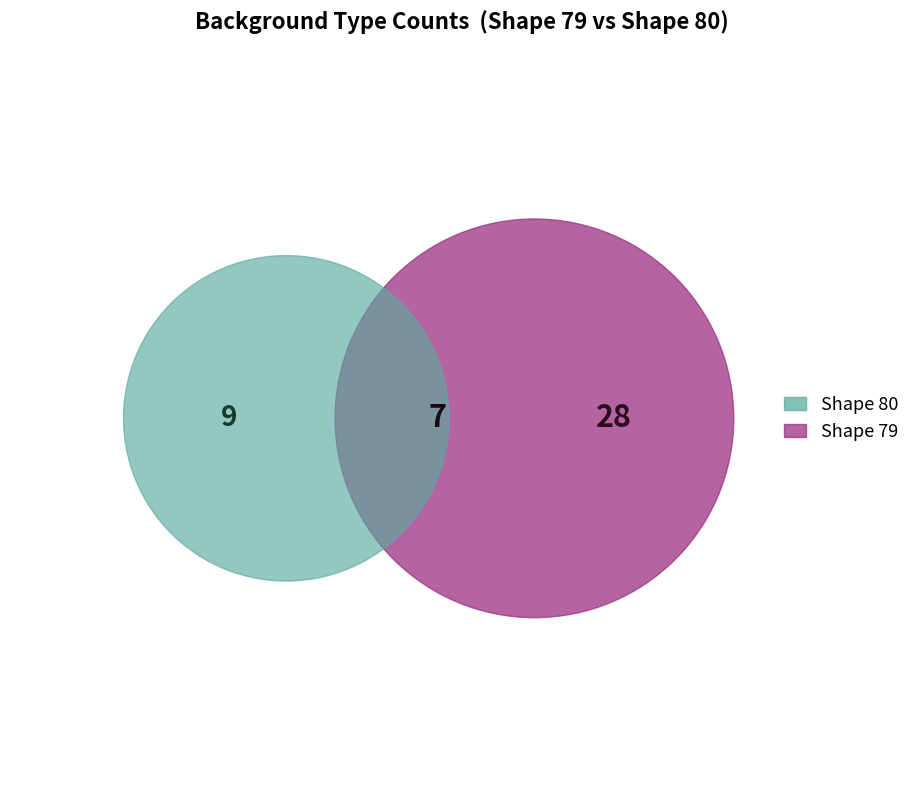

What is the largest slice in the pie chart?

Shape 79